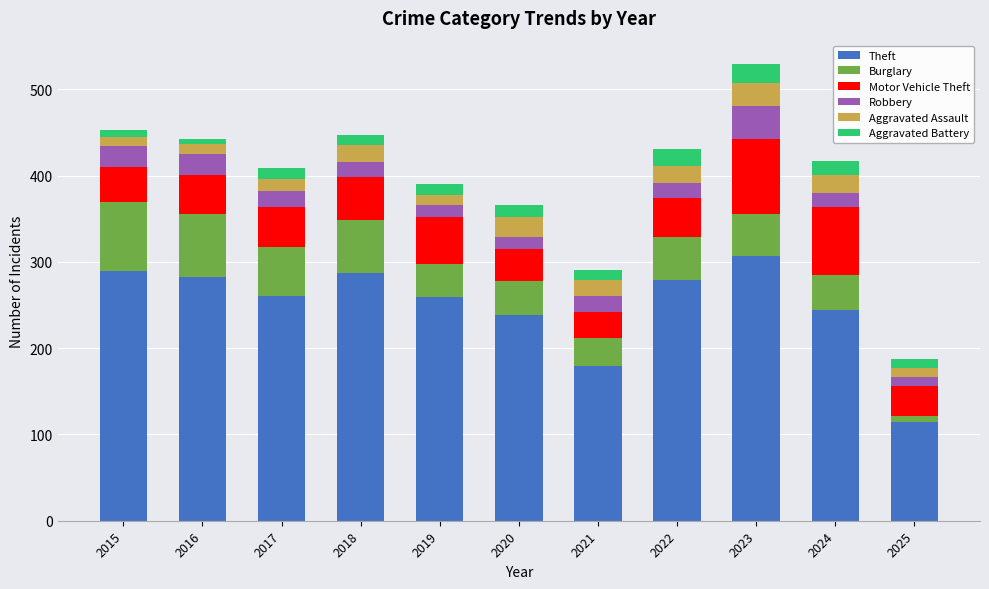

How many data points in Theft are less than 261?

5